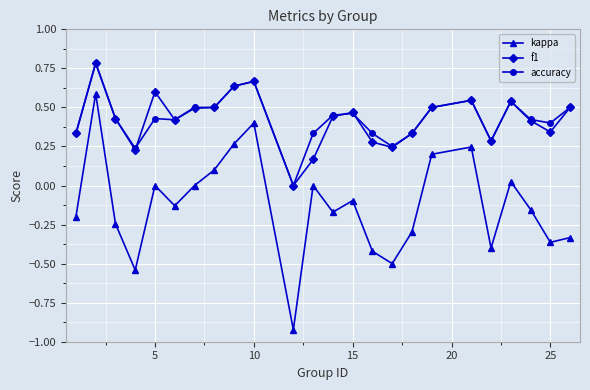

True or false: accuracy has more than 0 interior local peaks.

True